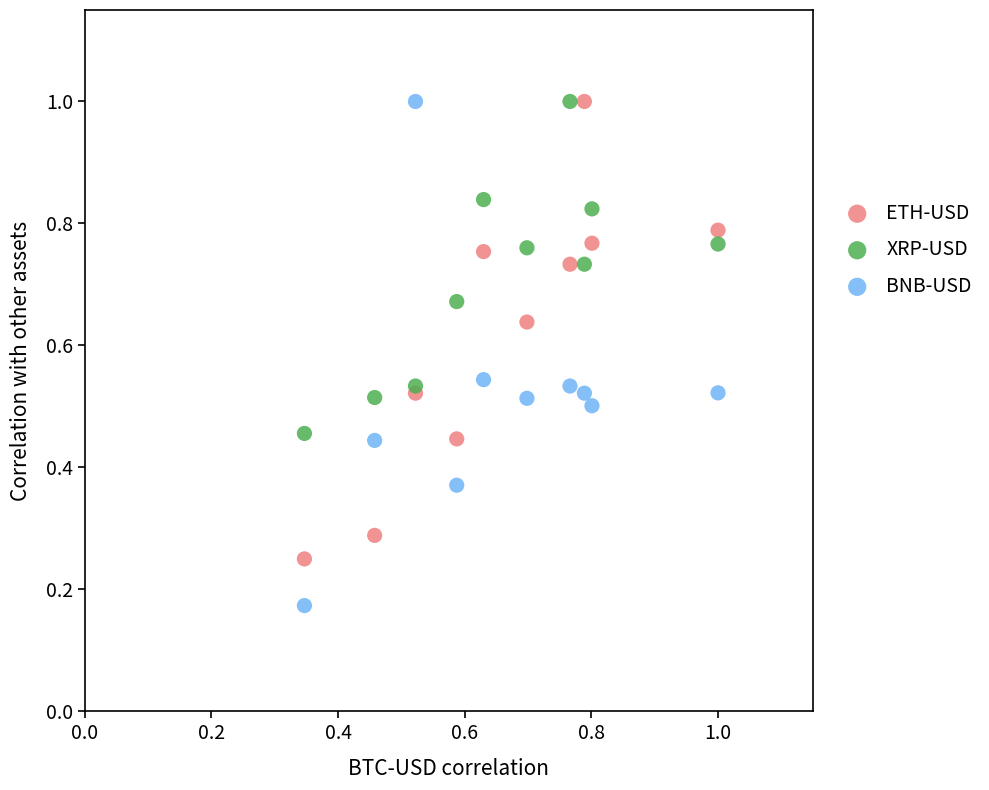

What are all the series names shown in the legend?

ETH-USD, XRP-USD, BNB-USD